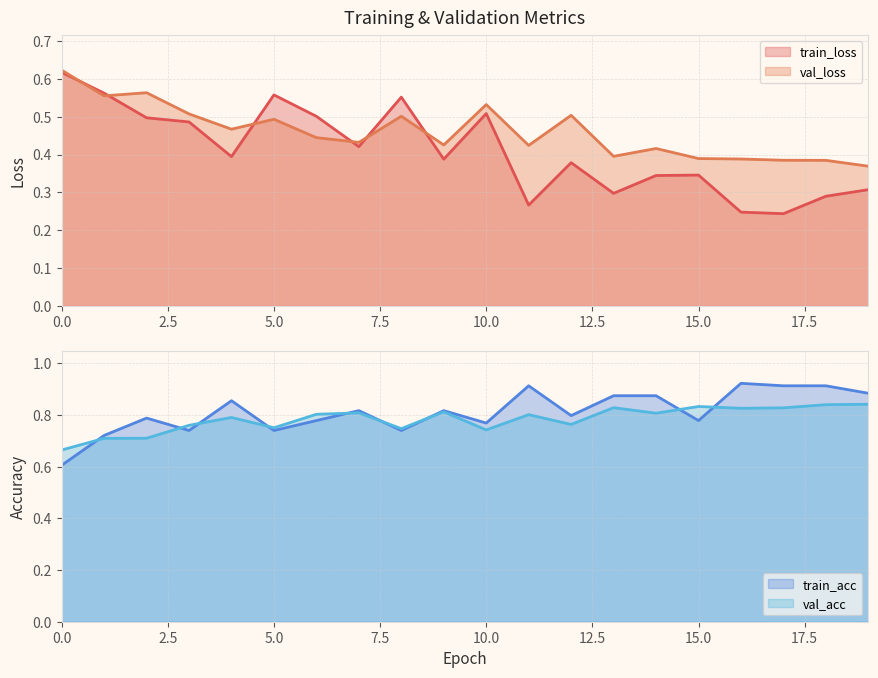

What is the difference between the highest and lowest values at 6?

0.4